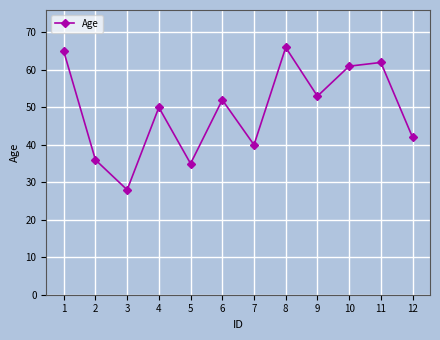

List the labels in order of value, smallest first.

3, 5, 2, 7, 12, 4, 6, 9, 10, 11, 1, 8